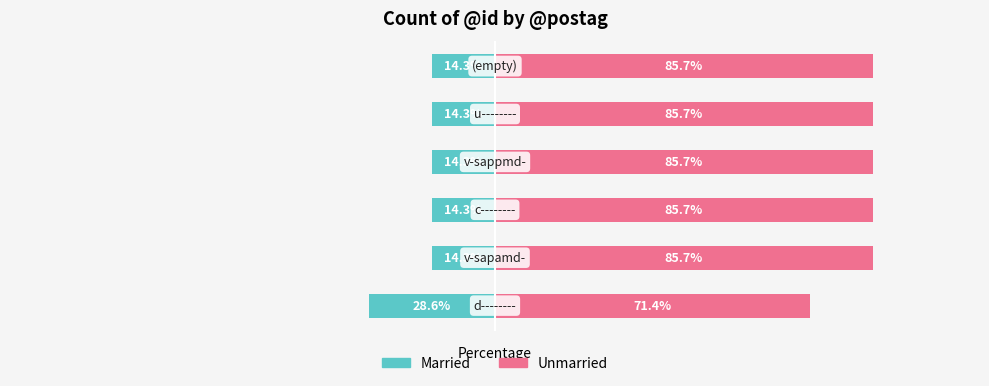

What is the highest value of the Married series?

-14.3